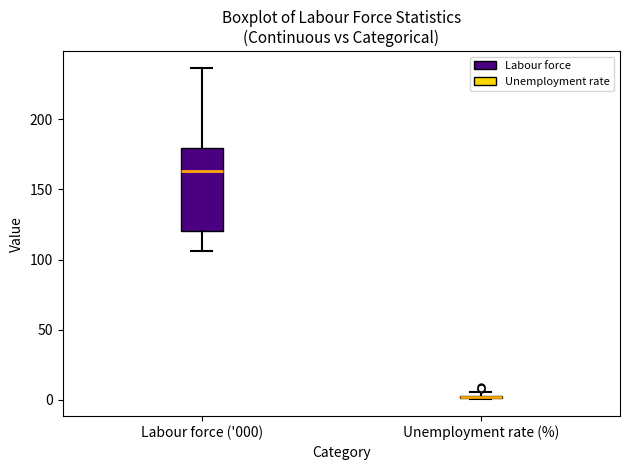

Which box is the tallest, from its lower edge to its upper edge?

Labour force ('000)